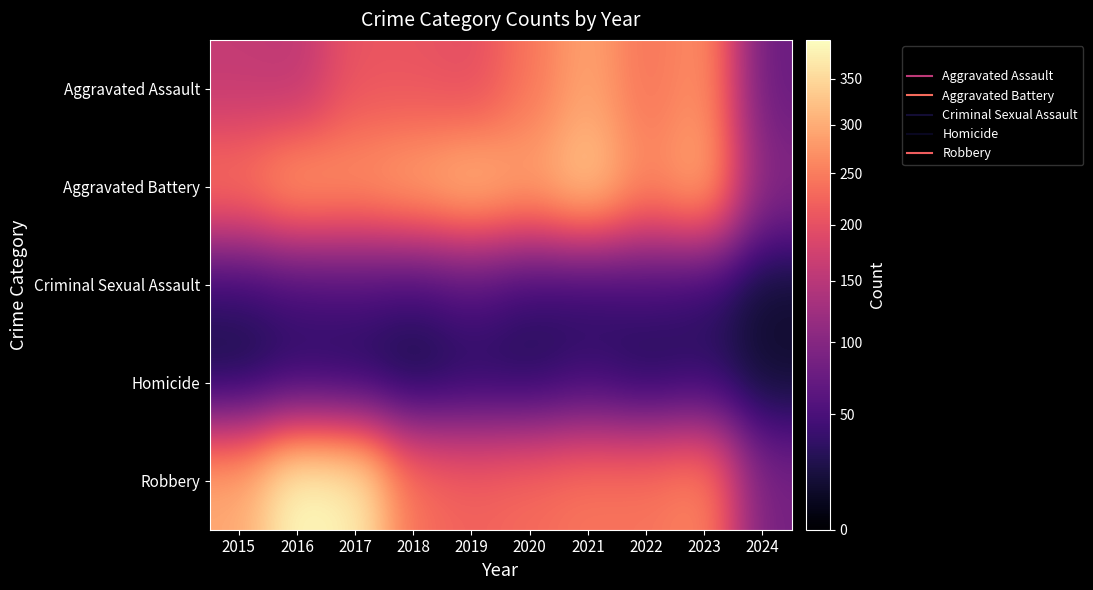

Reading left to right, transcribe all the data shown in this chart.

Aggravated Assault: 2015=160	2016=154	2017=207	2018=206	2019=197	2020=242	2021=292	2022=239	2023=273	2024=75
Aggravated Battery: 2015=246	2016=288	2017=277	2018=296	2019=321	2020=293	2021=336	2022=263	2023=303	2024=99
Criminal Sexual Assault: 2015=34	2016=43	2017=47	2018=40	2019=51	2020=36	2021=32	2022=42	2023=33	2024=12
Homicide: 2015=17	2016=29	2017=24	2018=15	2019=27	2020=24	2021=37	2022=23	2023=31	2024=13
Robbery: 2015=297	2016=394	2017=381	2018=237	2019=224	2020=233	2021=244	2022=243	2023=262	2024=86